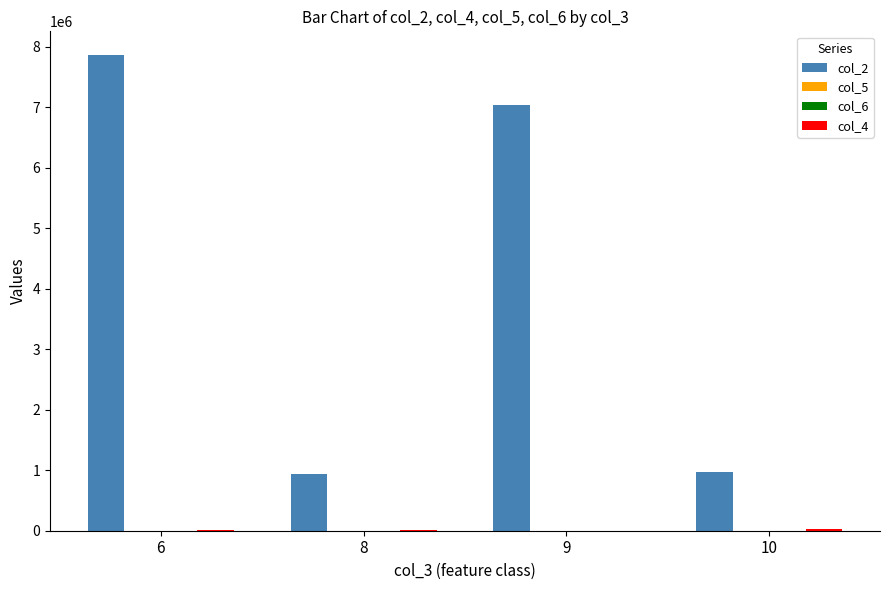

What is the total value across all series at 8?

947713.8